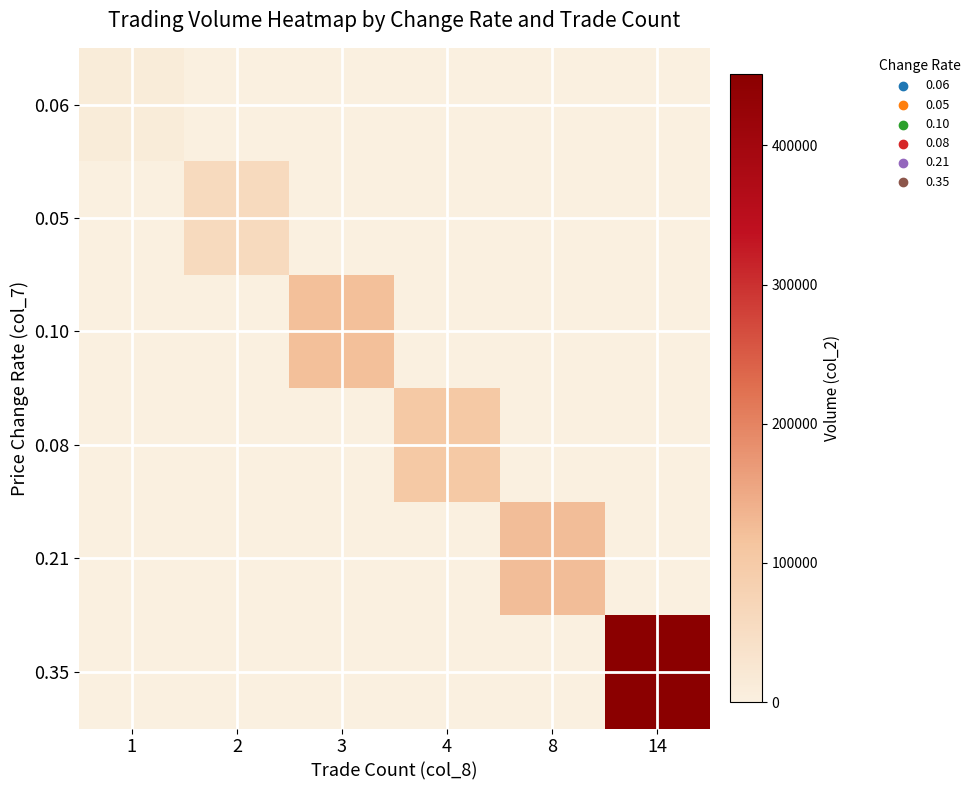

Reading left to right, transcribe all the data shown in this chart.

0.06: 1=11700	2=0	3=0	4=0	8=0	14=0
0.05: 1=0	2=58650	3=0	4=0	8=0	14=0
0.10: 1=0	2=0	3=120390	4=0	8=0	14=0
0.08: 1=0	2=0	3=0	4=103760	8=0	14=0
0.21: 1=0	2=0	3=0	4=0	8=123580	14=0
0.35: 1=0	2=0	3=0	4=0	8=0	14=451210